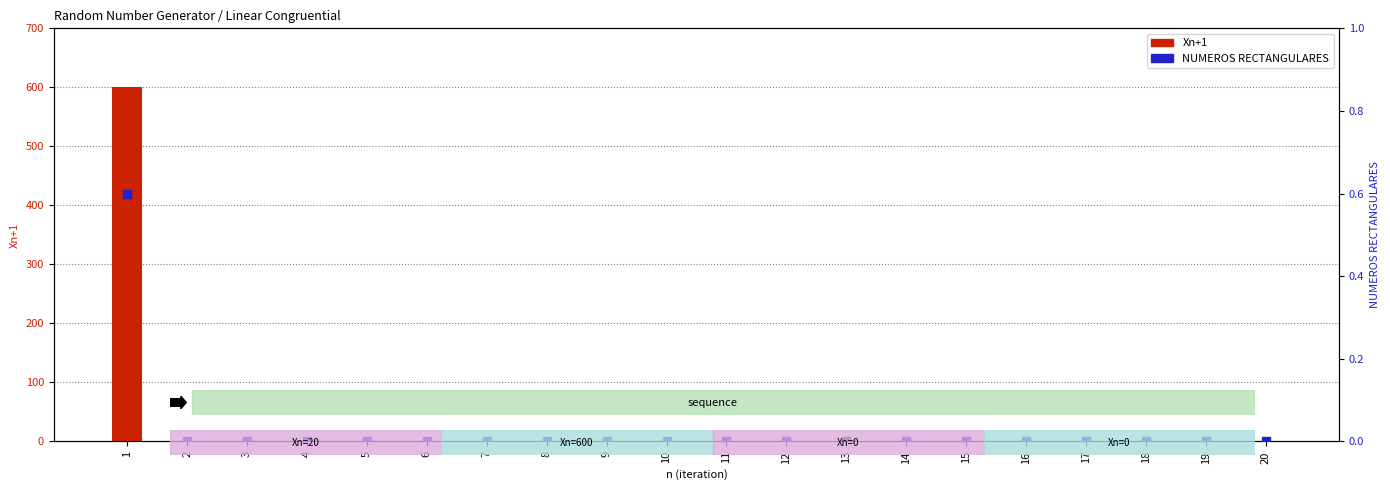

Which series has the widest spread of Y values?

Xn+1